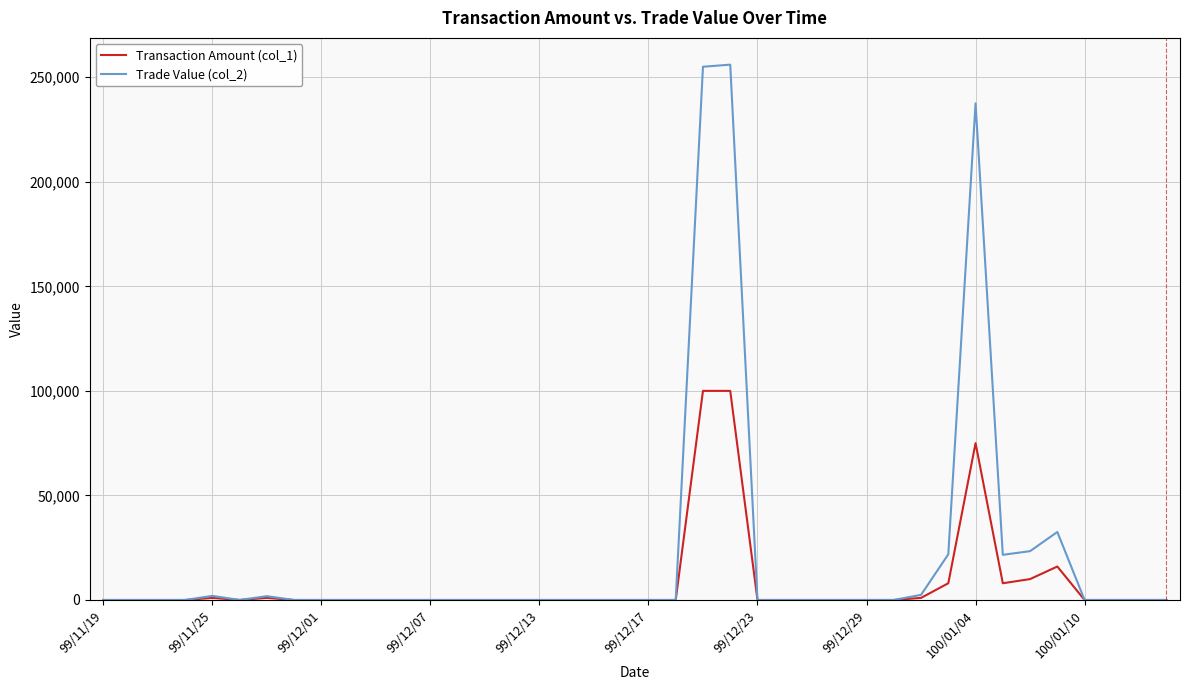

Which series has the largest total across all categories?

Trade Value (col_2)